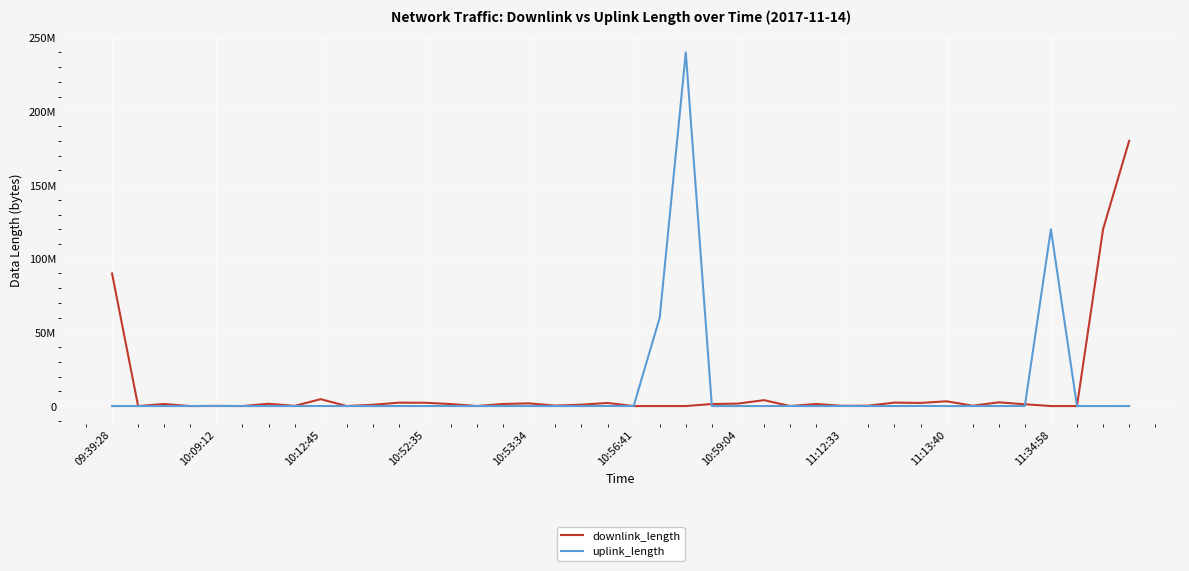

Is this an area chart (filled region under the line)?

No